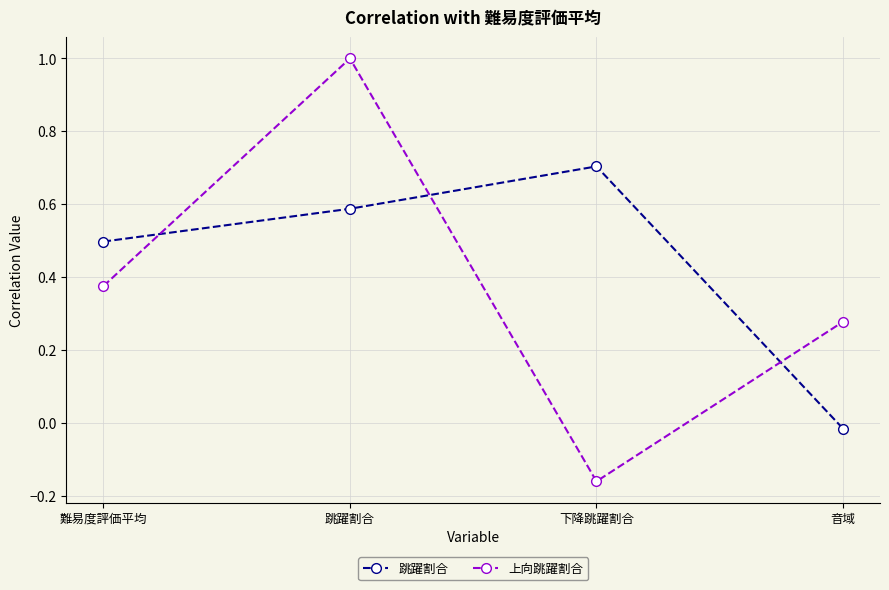

True or false: 跳躍割合 and 上向跳躍割合 intersect in this chart.

True